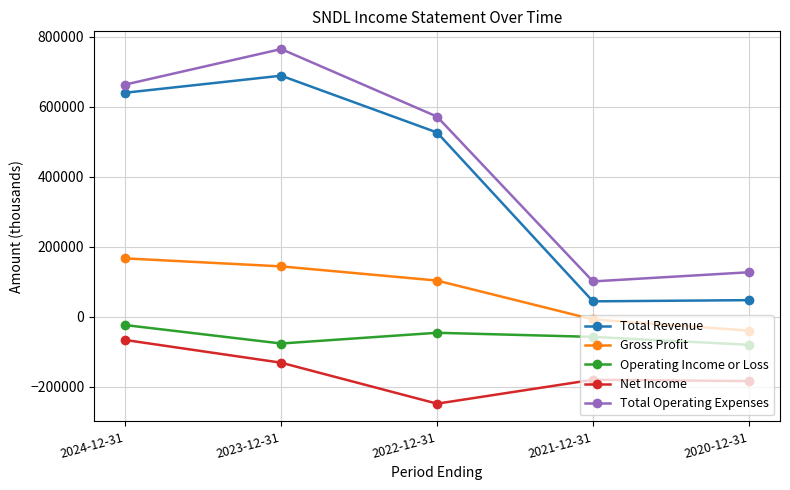

At which label does Total Operating Expenses reach its minimum?

2021-12-31